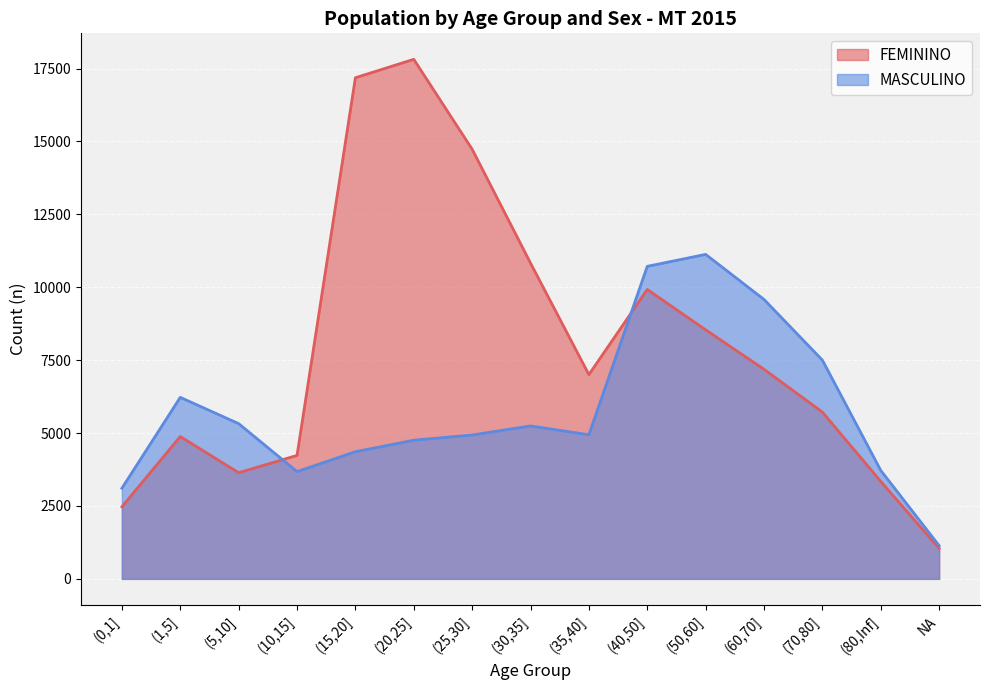

How many interior local peaks does the MASCULINO series have?

3